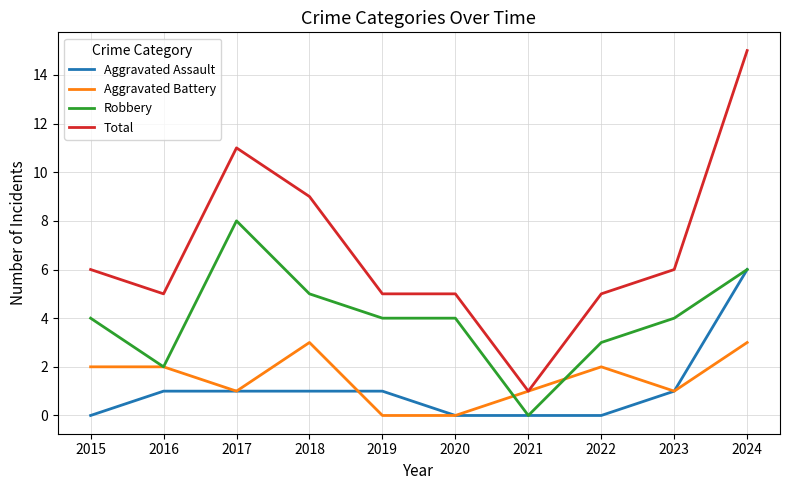

How many Aggravated Assault values are between 0 and 1?

9